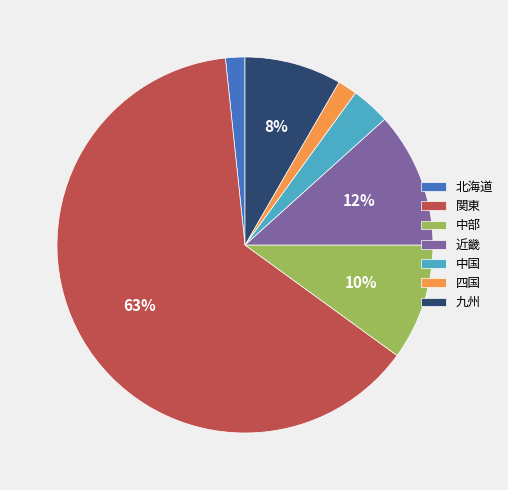

Is the sum of 四国 and 中国 greater than half?

No